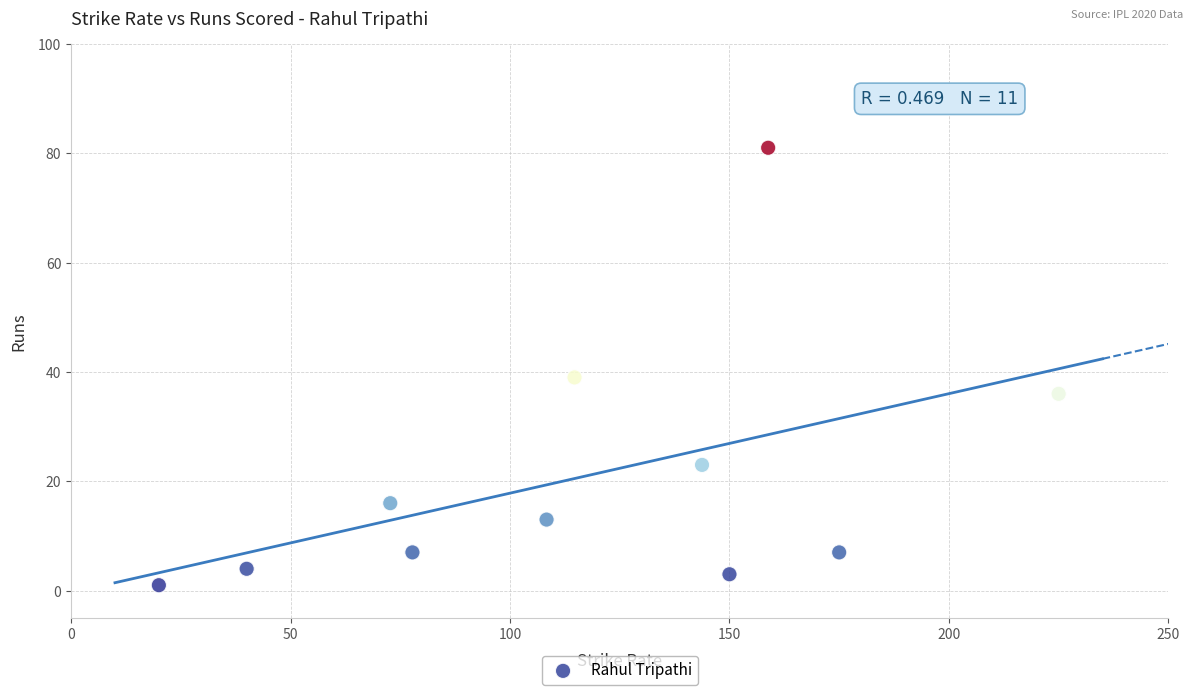

What is the average Y value?

21